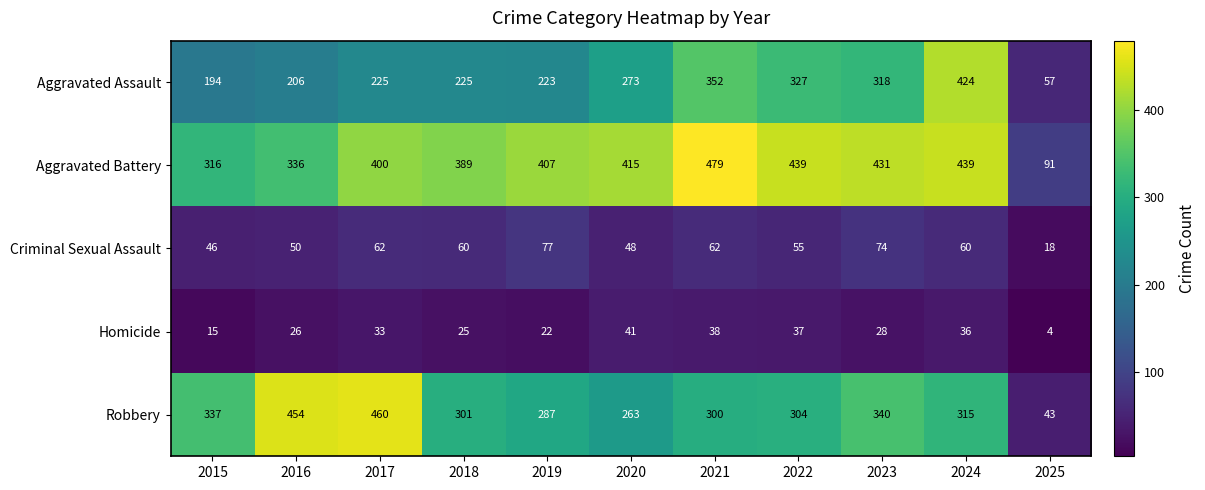

At which label does Homicide first exceed 28?

2017